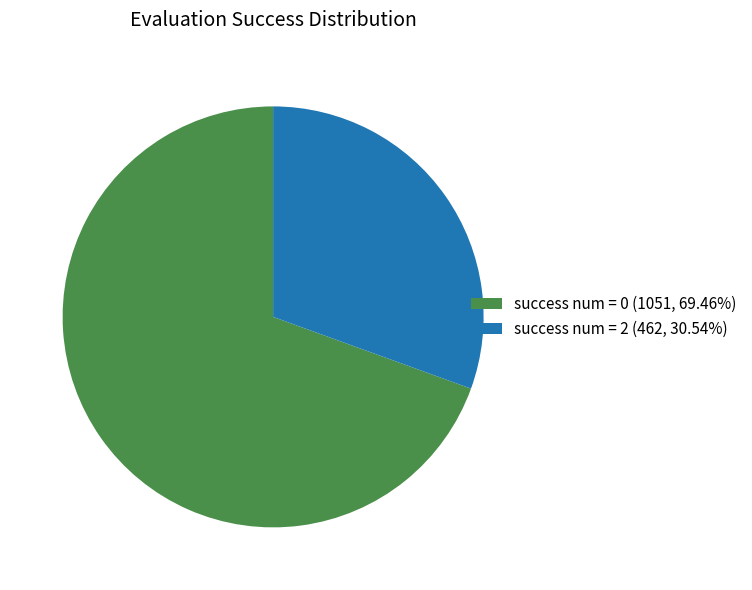

What is the ratio of the value at success num = 0 (1051, 69.46%) to the value at success num = 2 (462, 30.54%)?

2.3